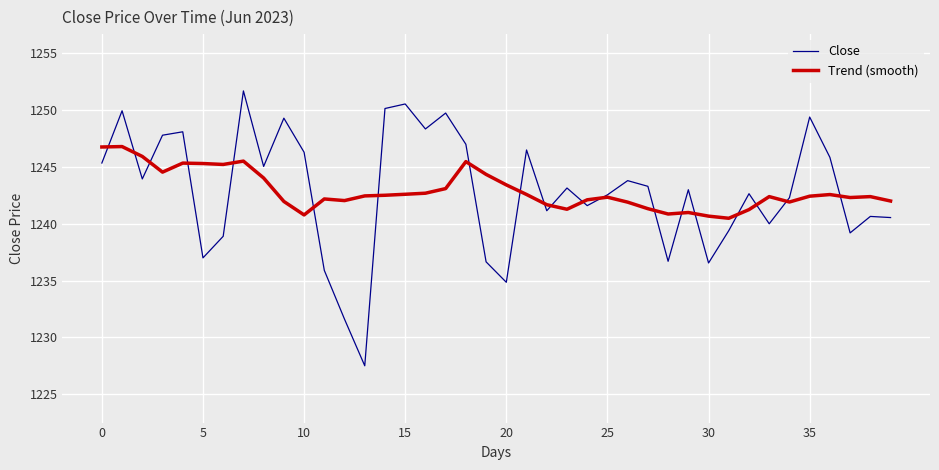

List the series in order of their peak value, highest first.

Close, Trend (smooth)